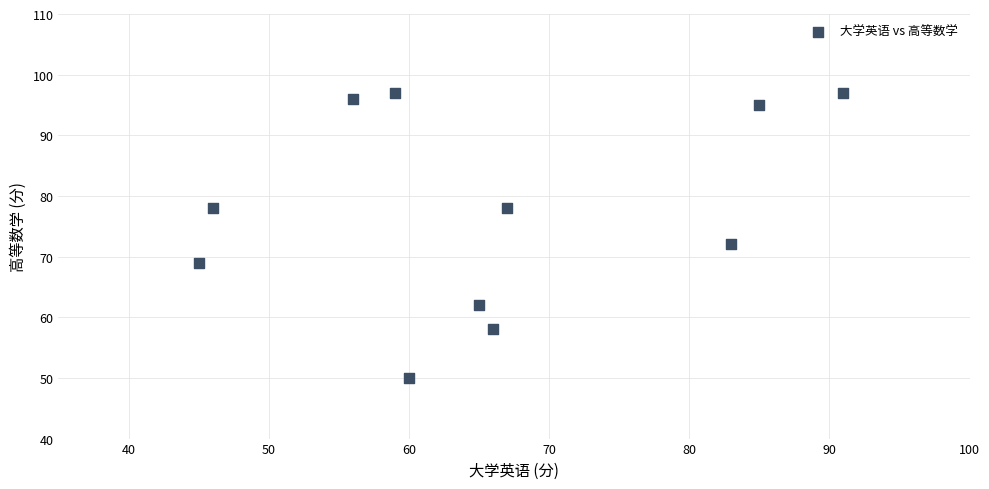

What Y value in the scatter plot is closest to 73?

72